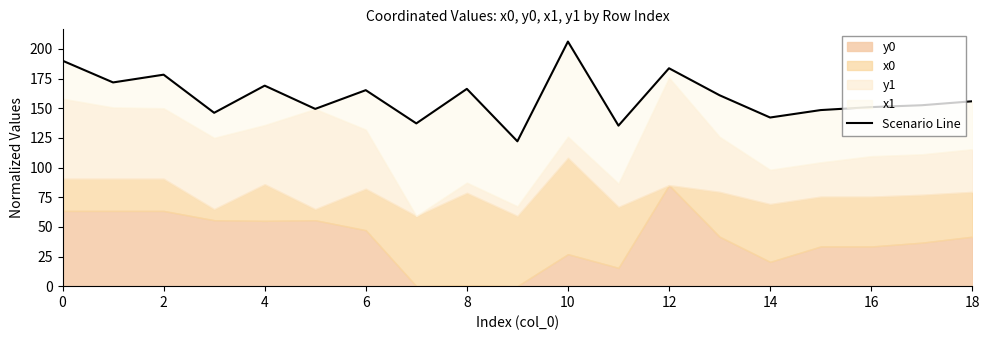

Where is the first local maximum?

2